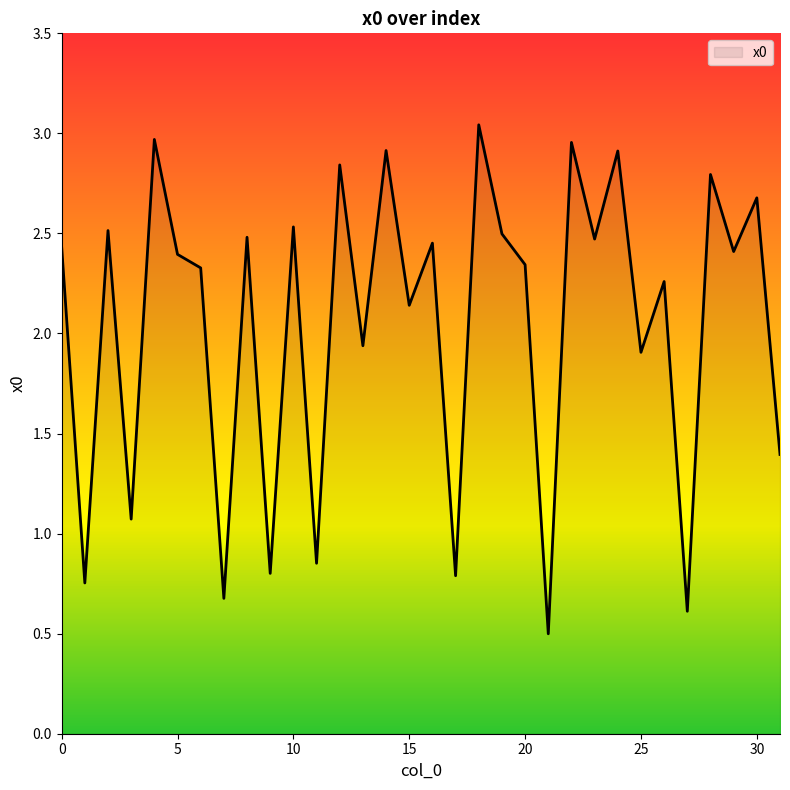

What is the minimum value shown in the chart?

0.5